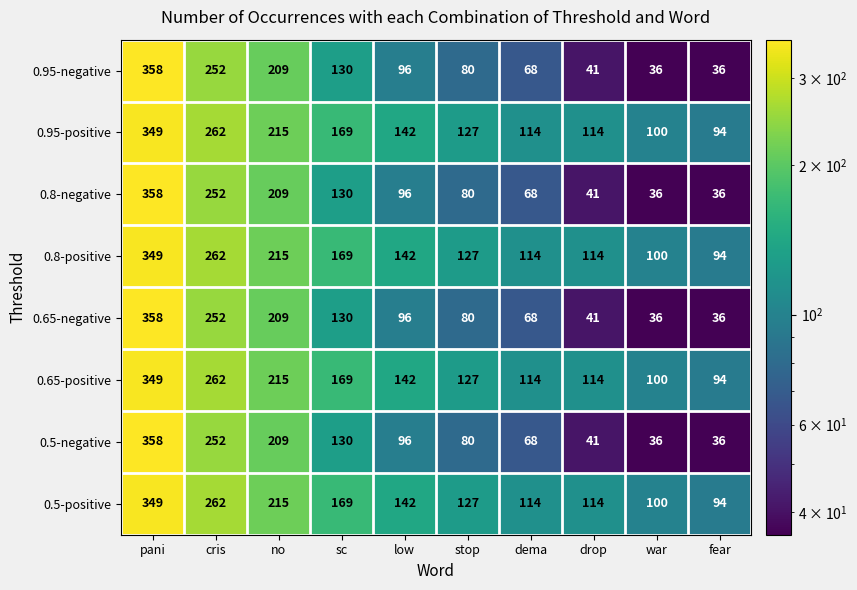

What is the difference between the maximum and minimum values in the 0.95-negative series?

322